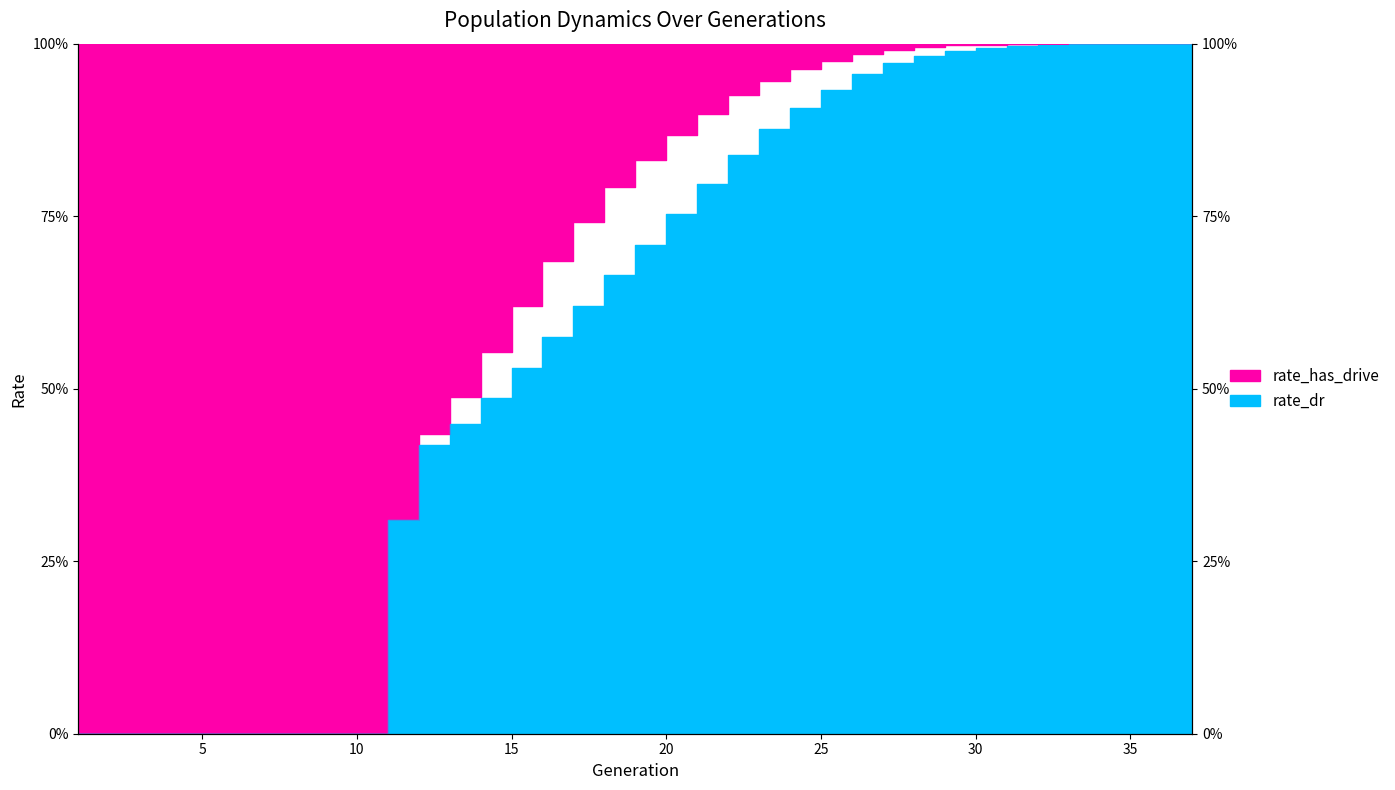

True or false: rate_has_drive and rate_dr cross at least once.

False